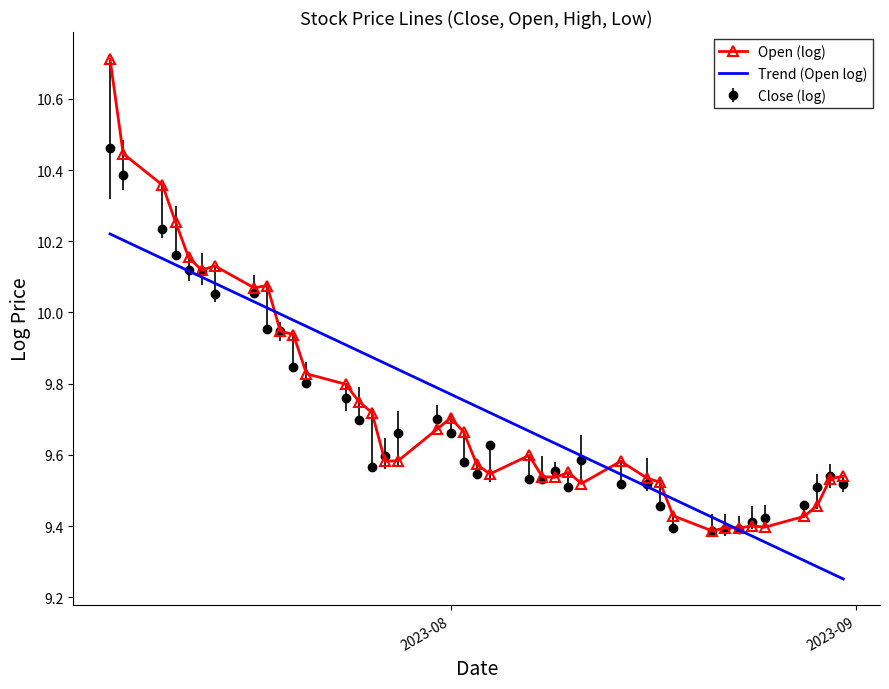

What is the maximum value shown in the chart?

10.7